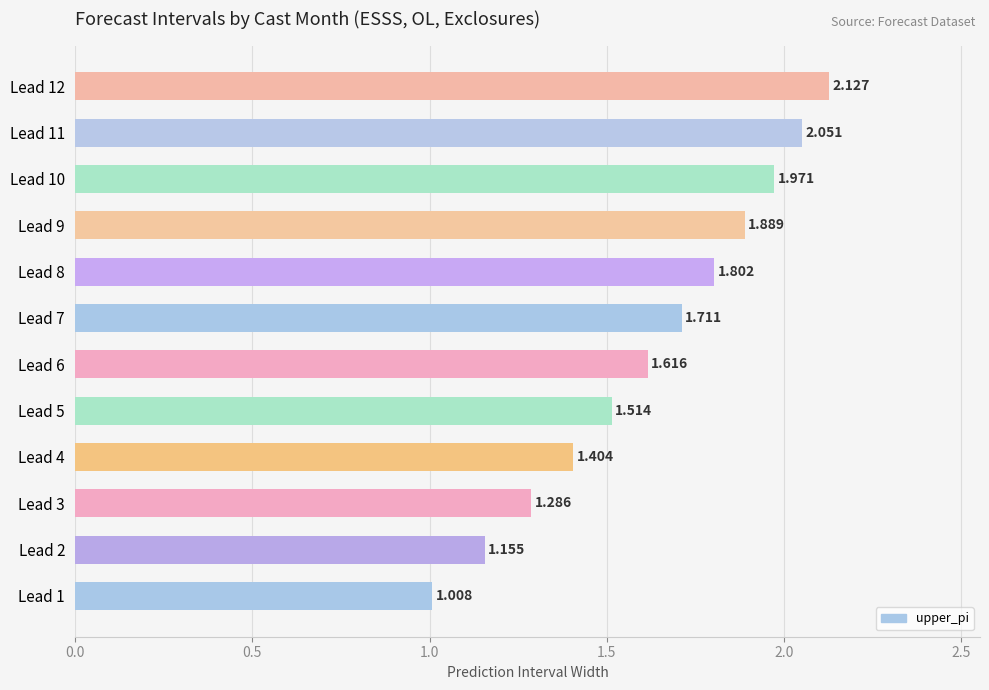

Are the bars horizontal?

Yes